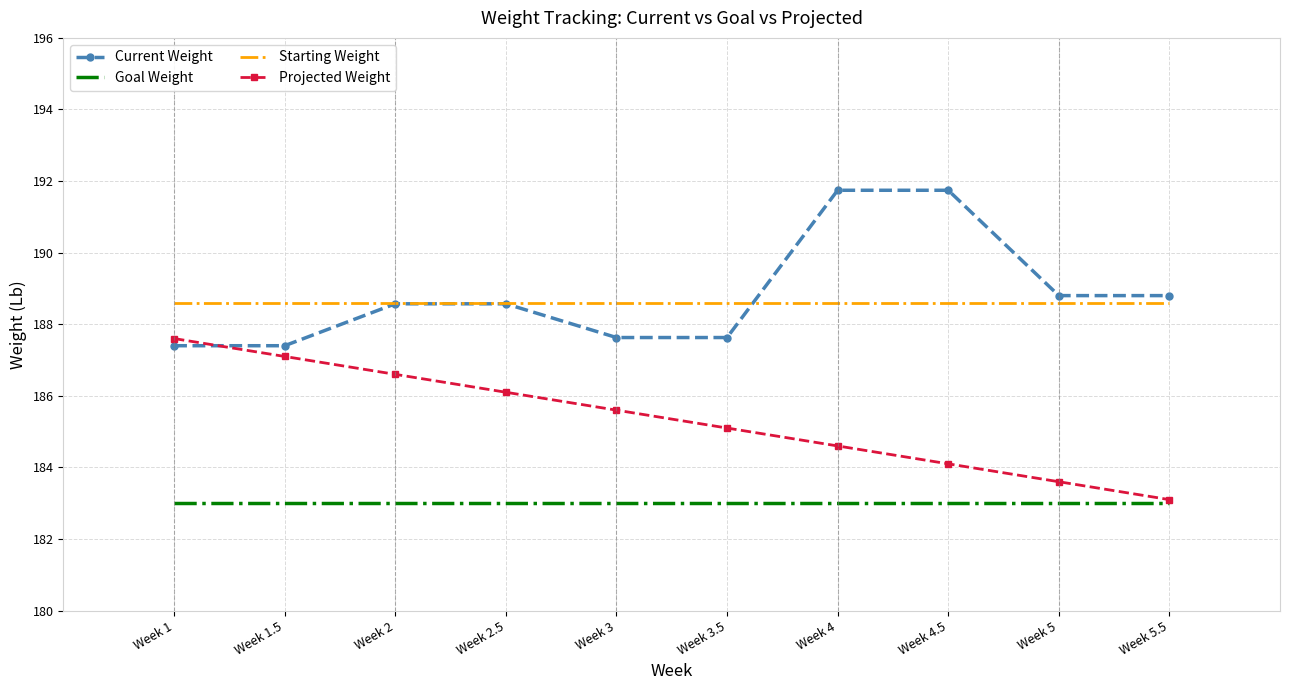

What is the difference between the maximum and minimum values in the Current Weight series?

4.3